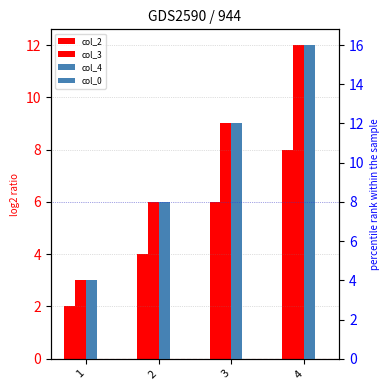

Which has a higher value, 4 or 1?

4